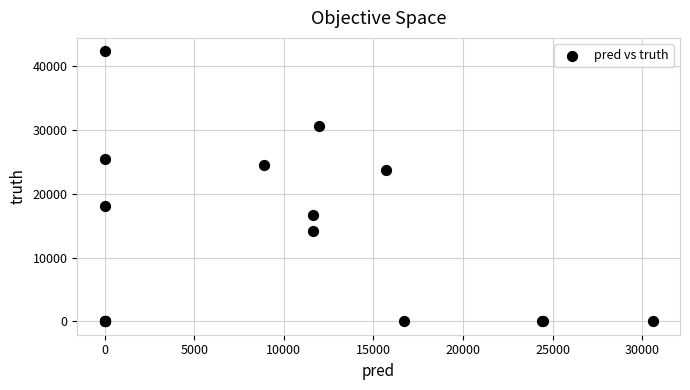

What Y value in the scatter plot is closest to 21180?

23697